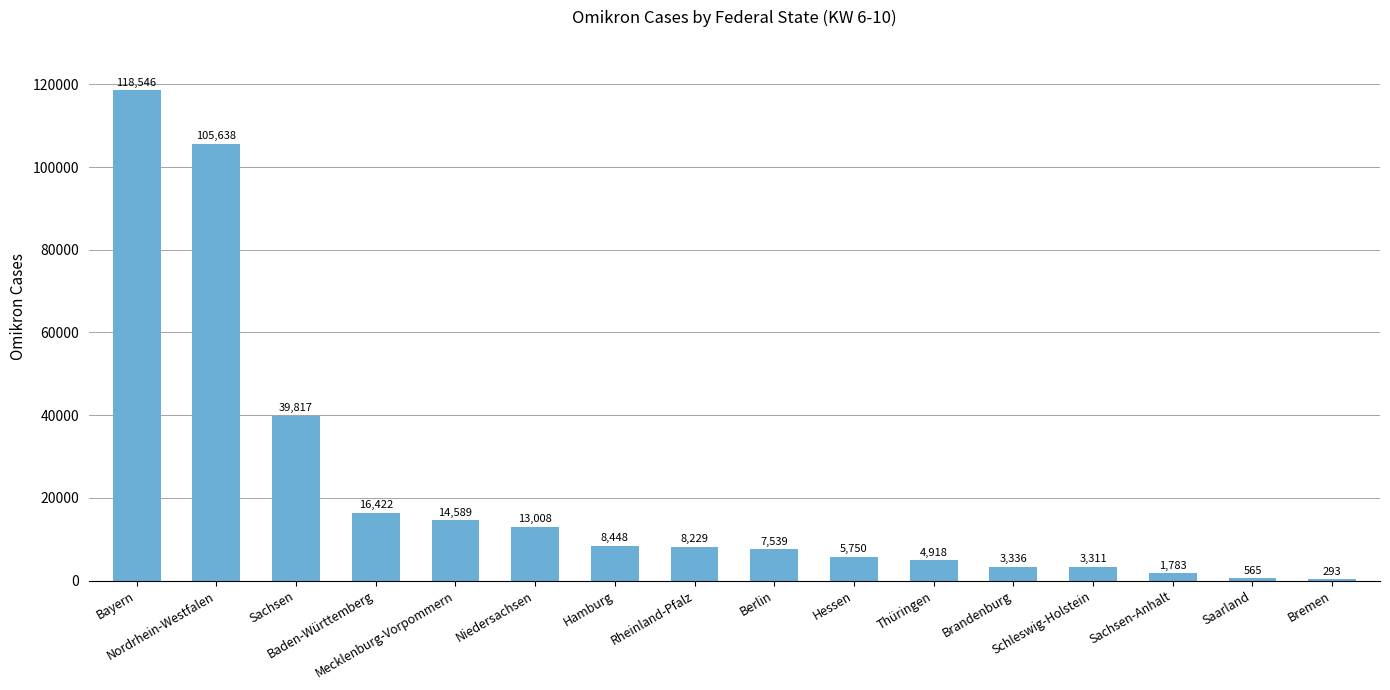

The chart shows a value of 1783 at Sachsen-Anhalt. True or false?

True